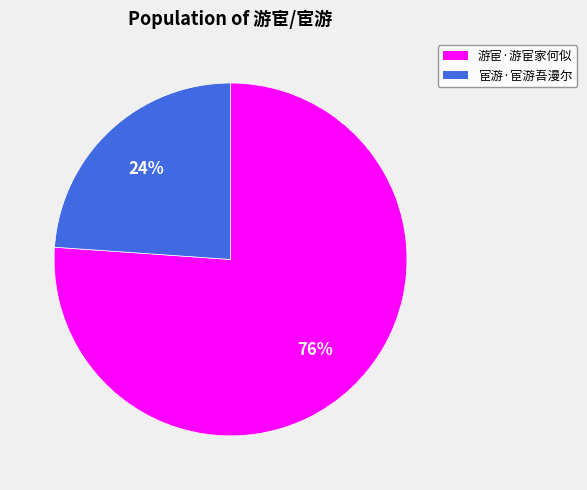

Rank the categories by value from lowest to highest.

宦游·宦游吾漫尔, 游宦·游宦家何似